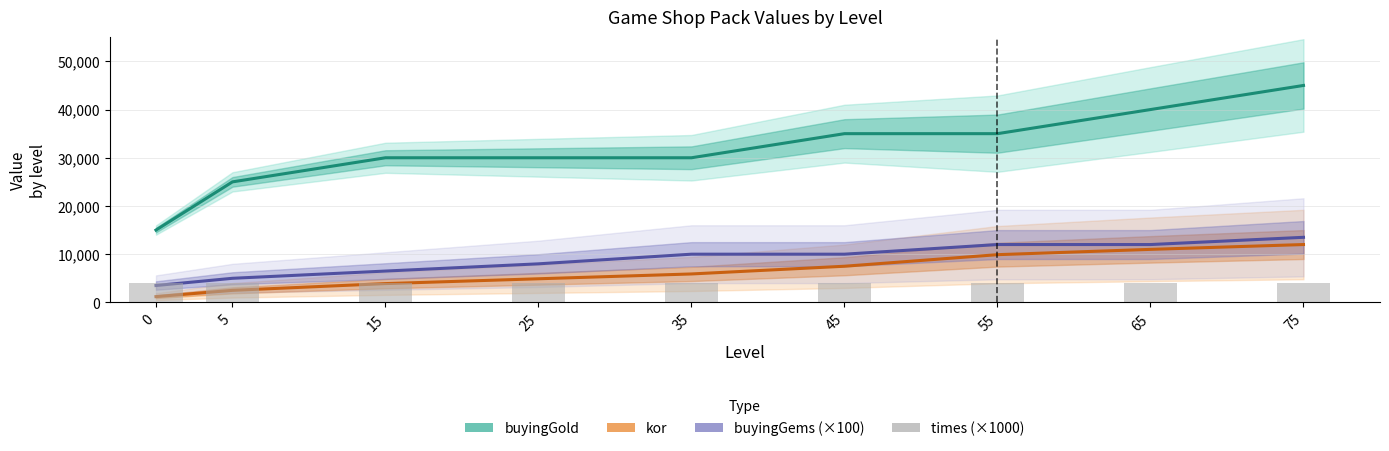

True or false: kor has a value of 4900 at 25.

True